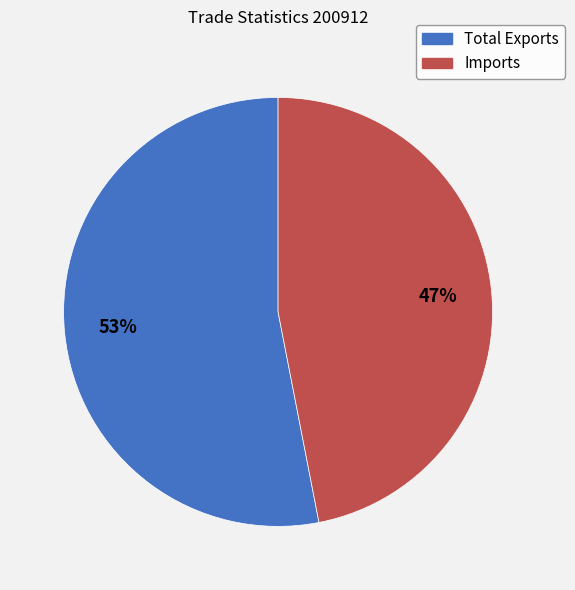

Do Total Exports and Imports together represent more than half of the pie?

Yes